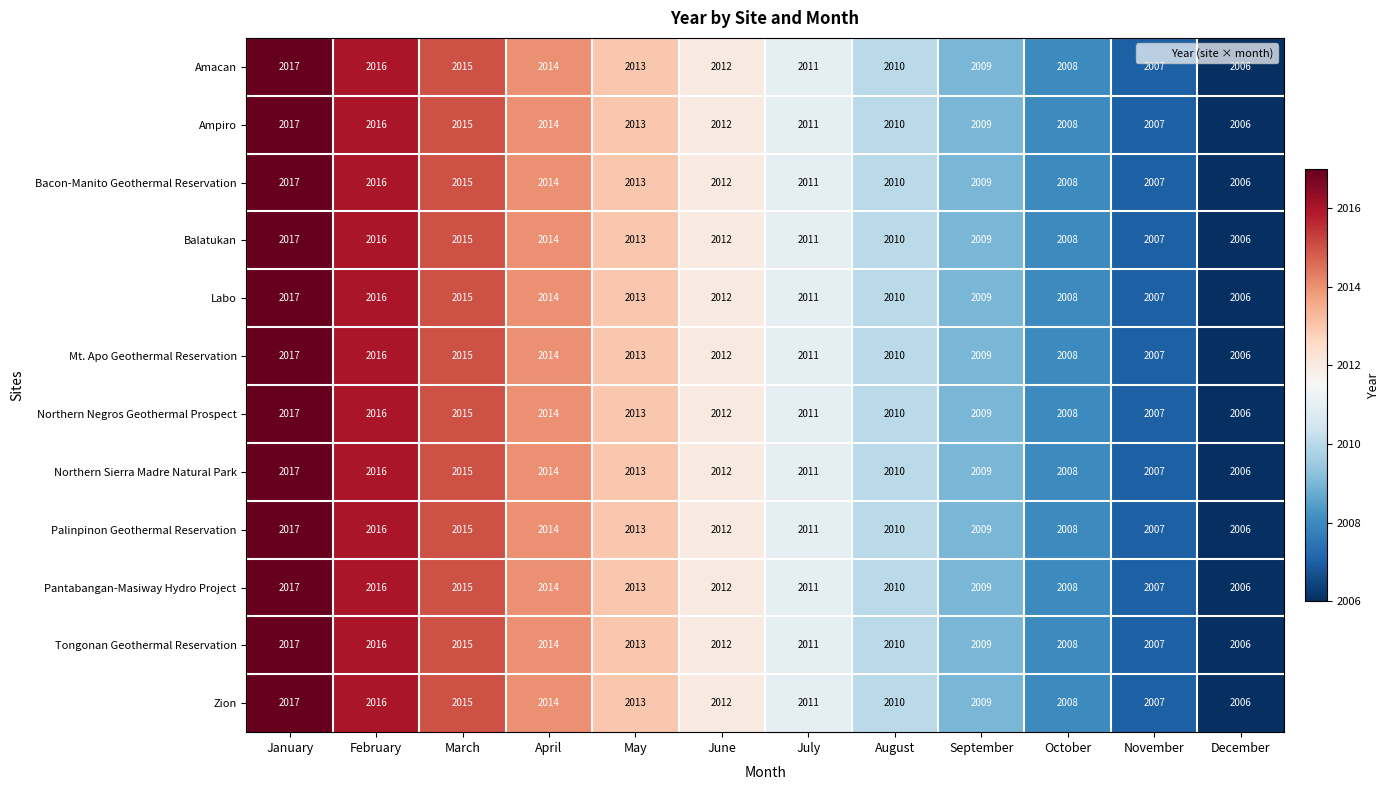

What is the sum of the Northern Negros Geothermal Prospect values at July and June?

4023